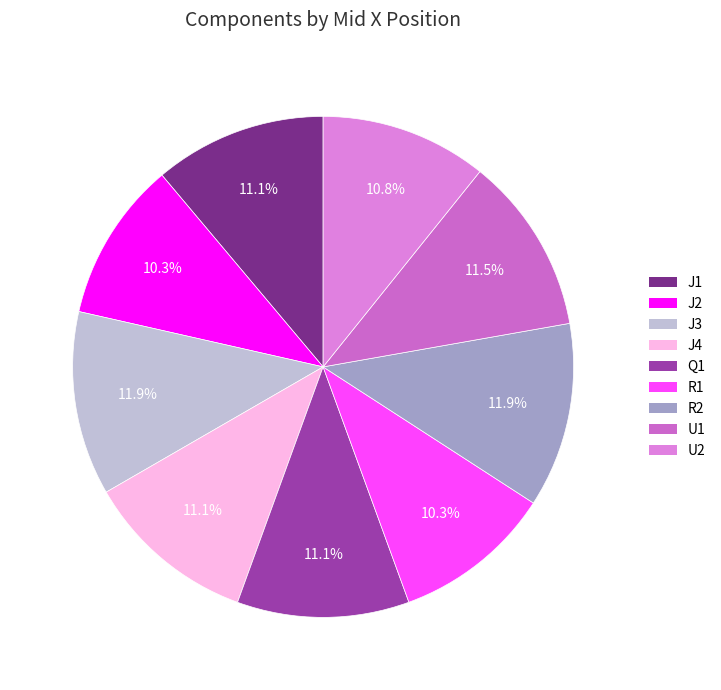

To the nearest percent, what is the difference between the J2 and U1 slice percentages?

1%